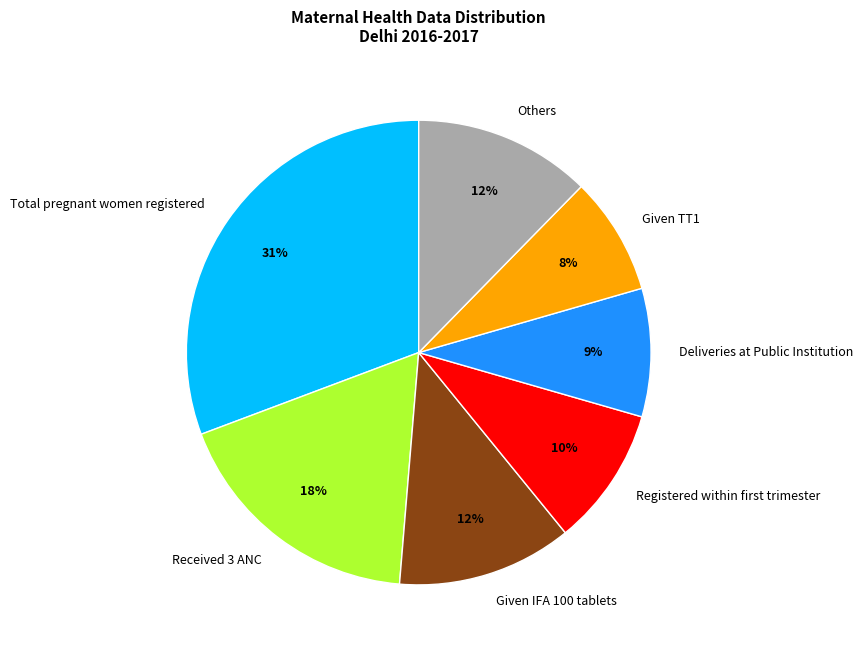

Count the number of slices in the pie.

7